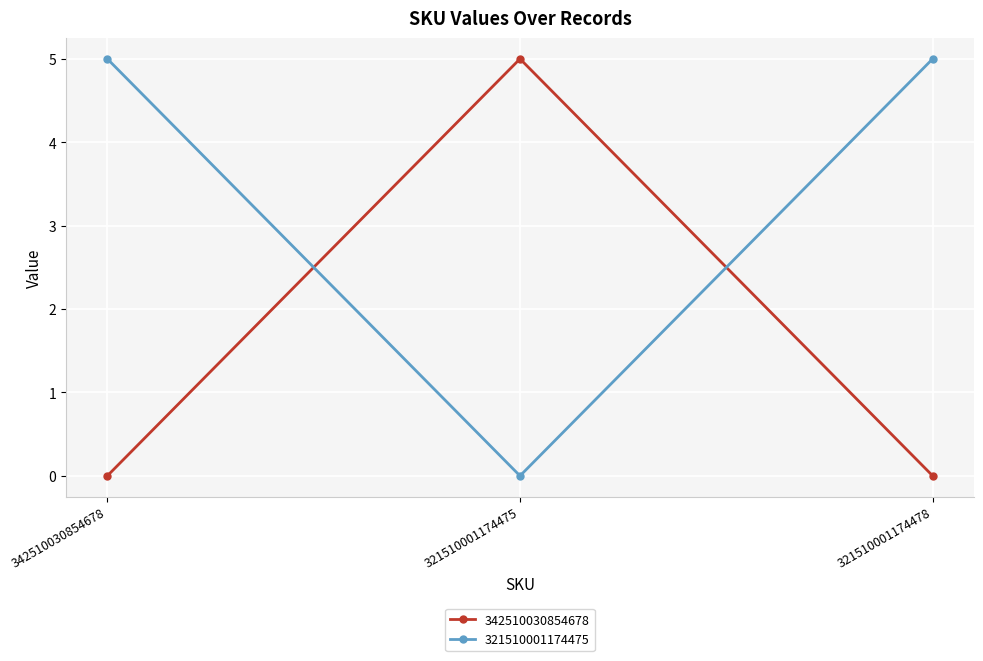

At which label is 321510001174475 closest to 2?

321510001174475